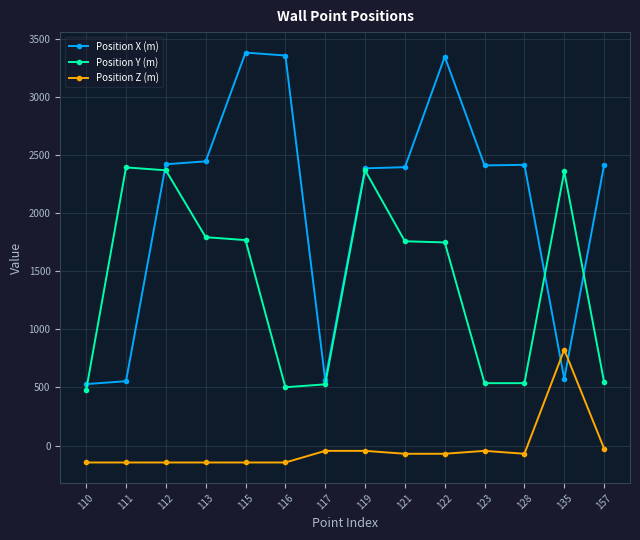

List the series in order of their peak value, lowest first.

Position Z (m), Position Y (m), Position X (m)